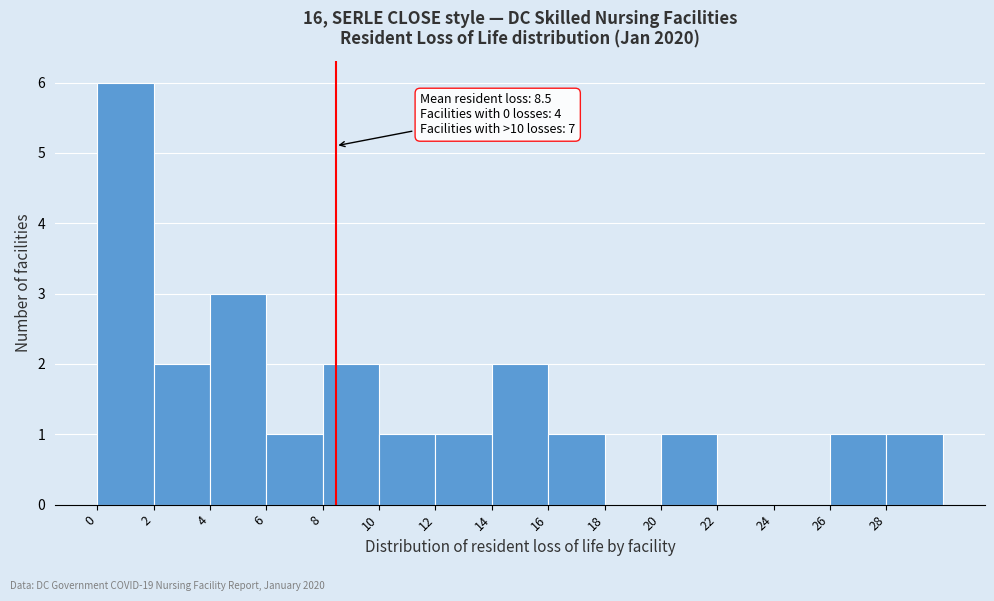

Over which range of the x-axis is the bar tallest?

0 to 2